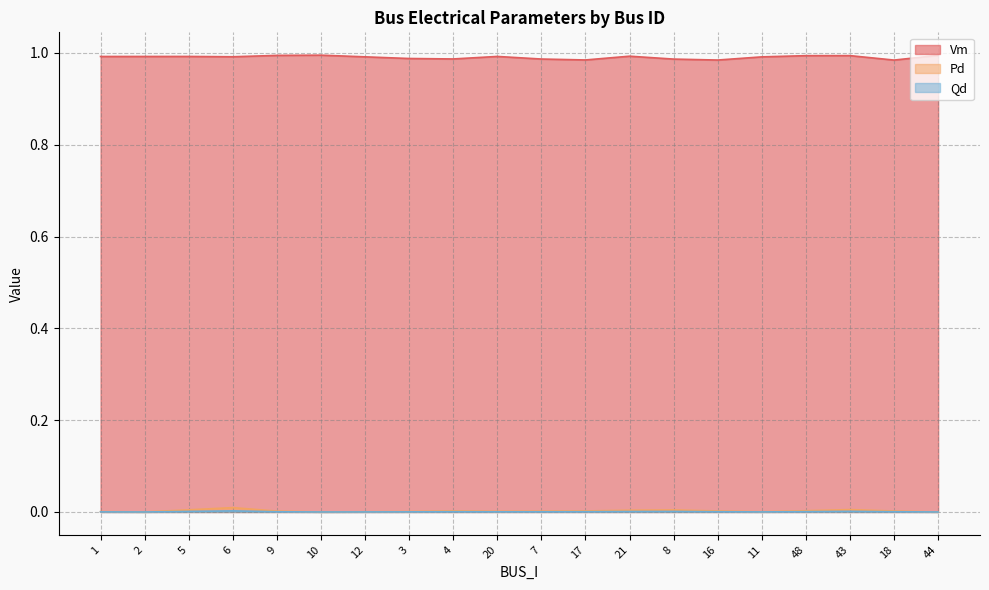

Which series changed the most between 6 and 17?

Pd